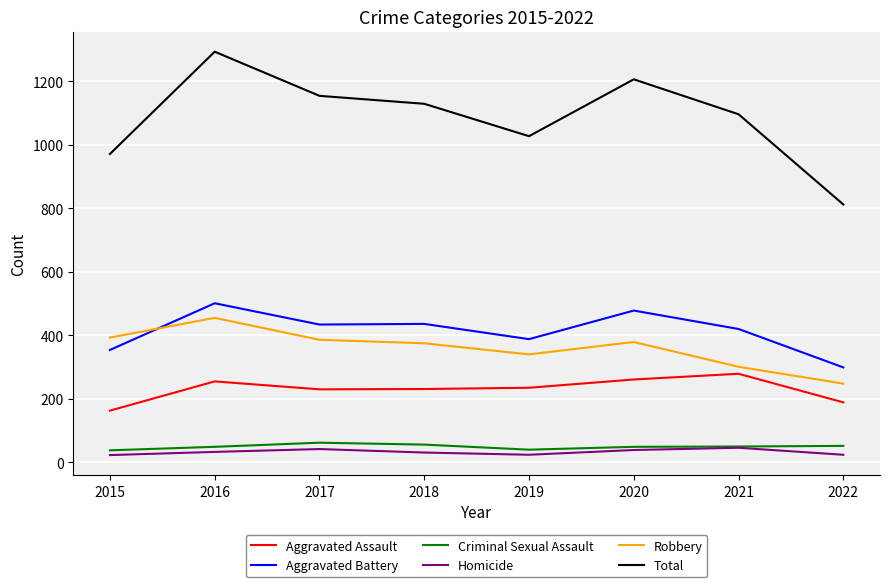

In Aggravated Battery, how many points are lower than both neighbors (excluding endpoints)?

2